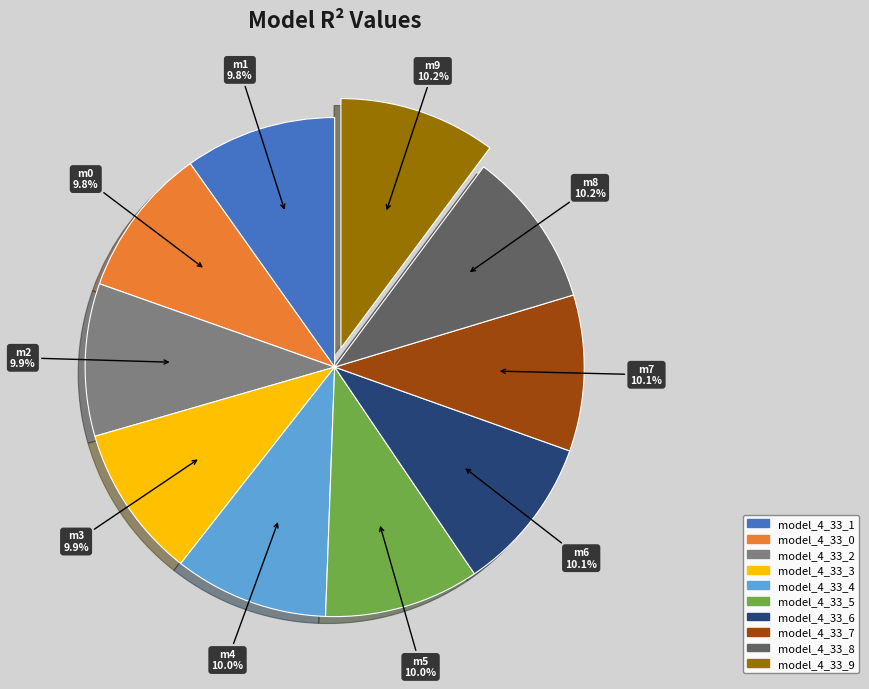

Combined, what portion of the pie is model_4_33_1 and model_4_33_6?

19.9%